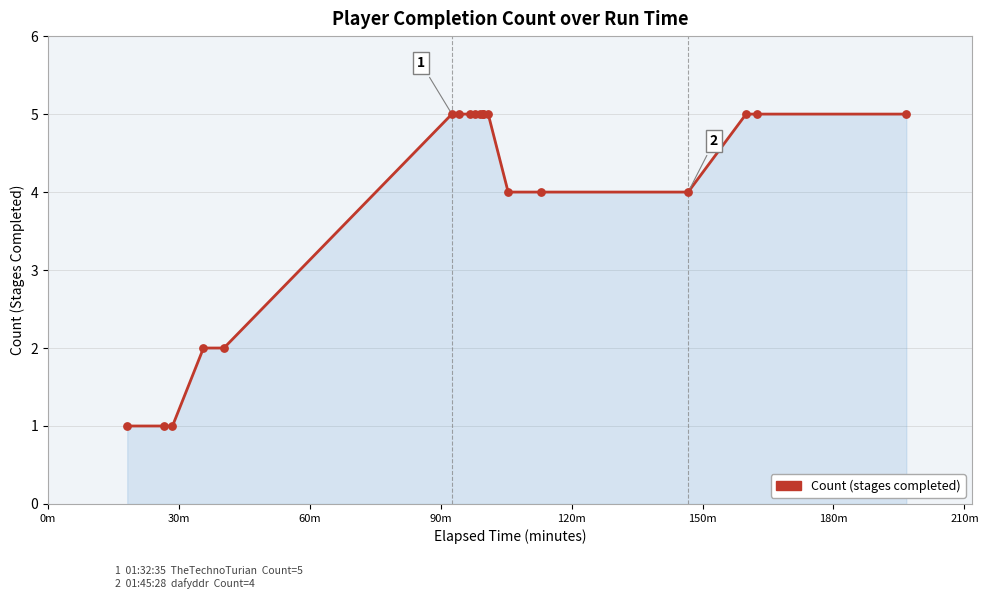

What is the maximum value shown in the chart?

5